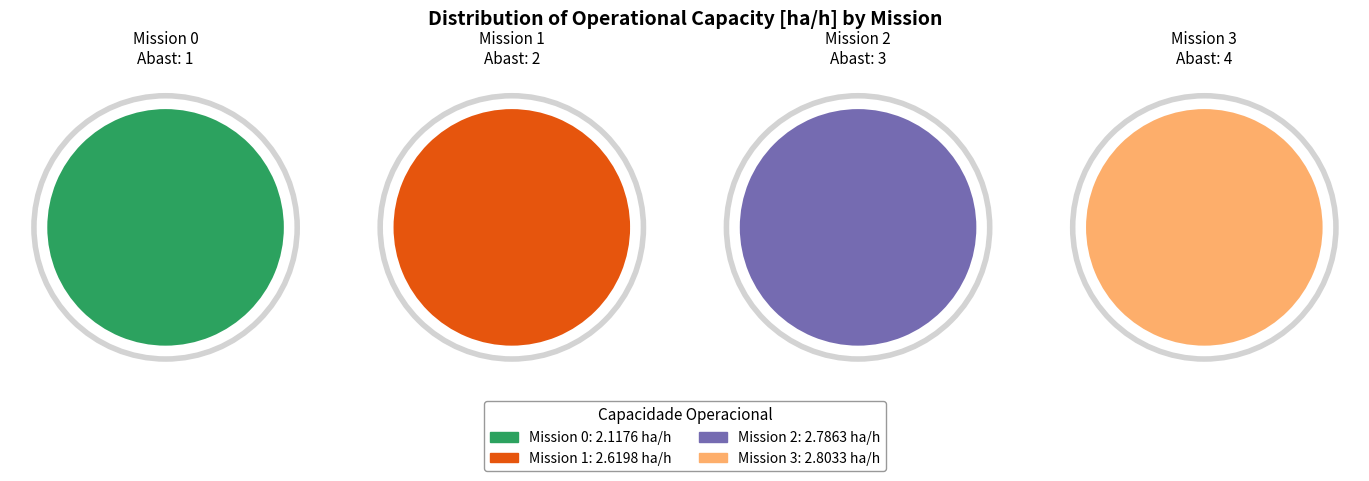

What percentage is the 3 slice, to the nearest percent?

27%